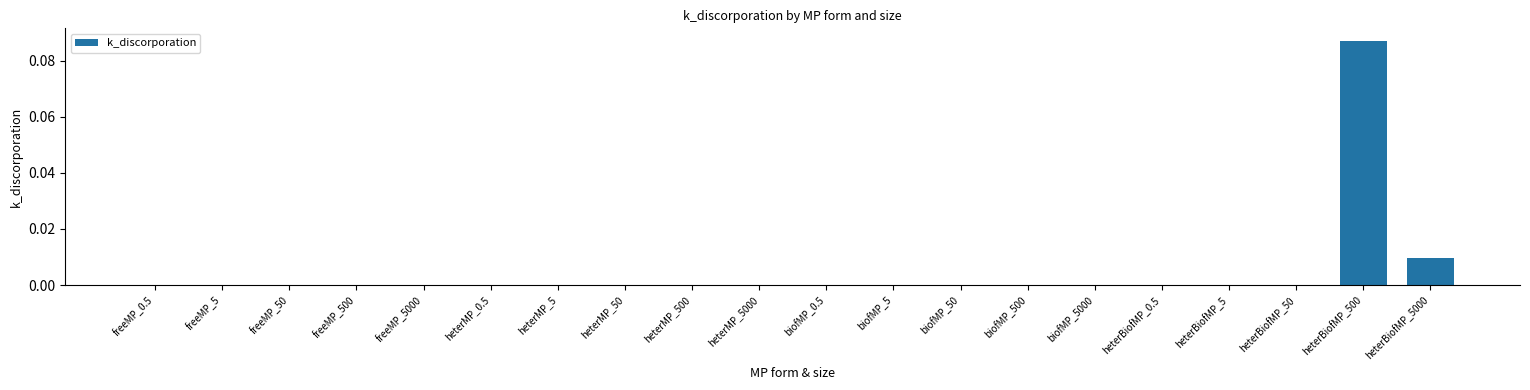

Which label corresponds to the largest value in the chart?

heterBiofMP_500